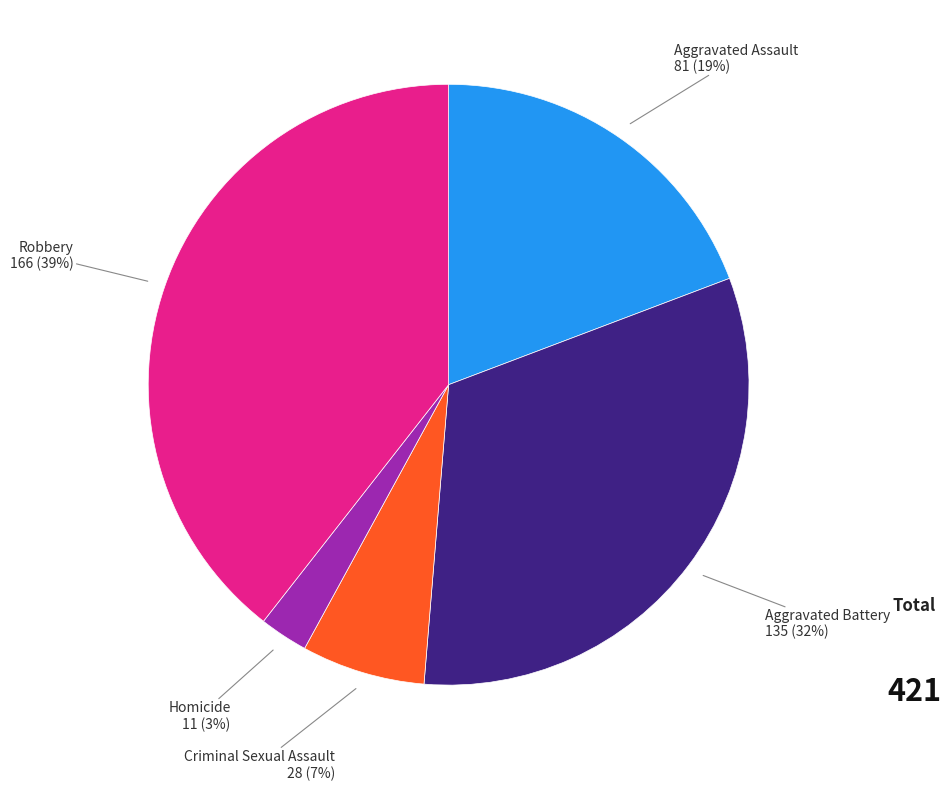

To the nearest percent, what is the average slice percentage?

20%